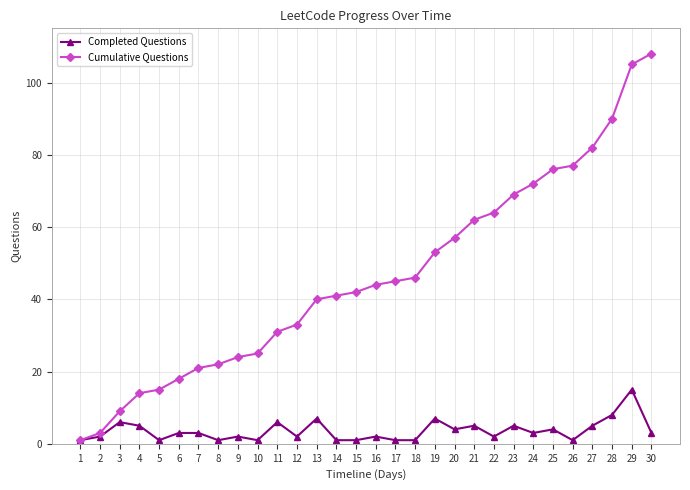

Rank the categories by Cumulative Questions value from highest to lowest.

30, 29, 28, 27, 26, 25, 24, 23, 22, 21, 20, 19, 18, 17, 16, 15, 14, 13, 12, 11, 10, 9, 8, 7, 6, 5, 4, 3, 2, 1